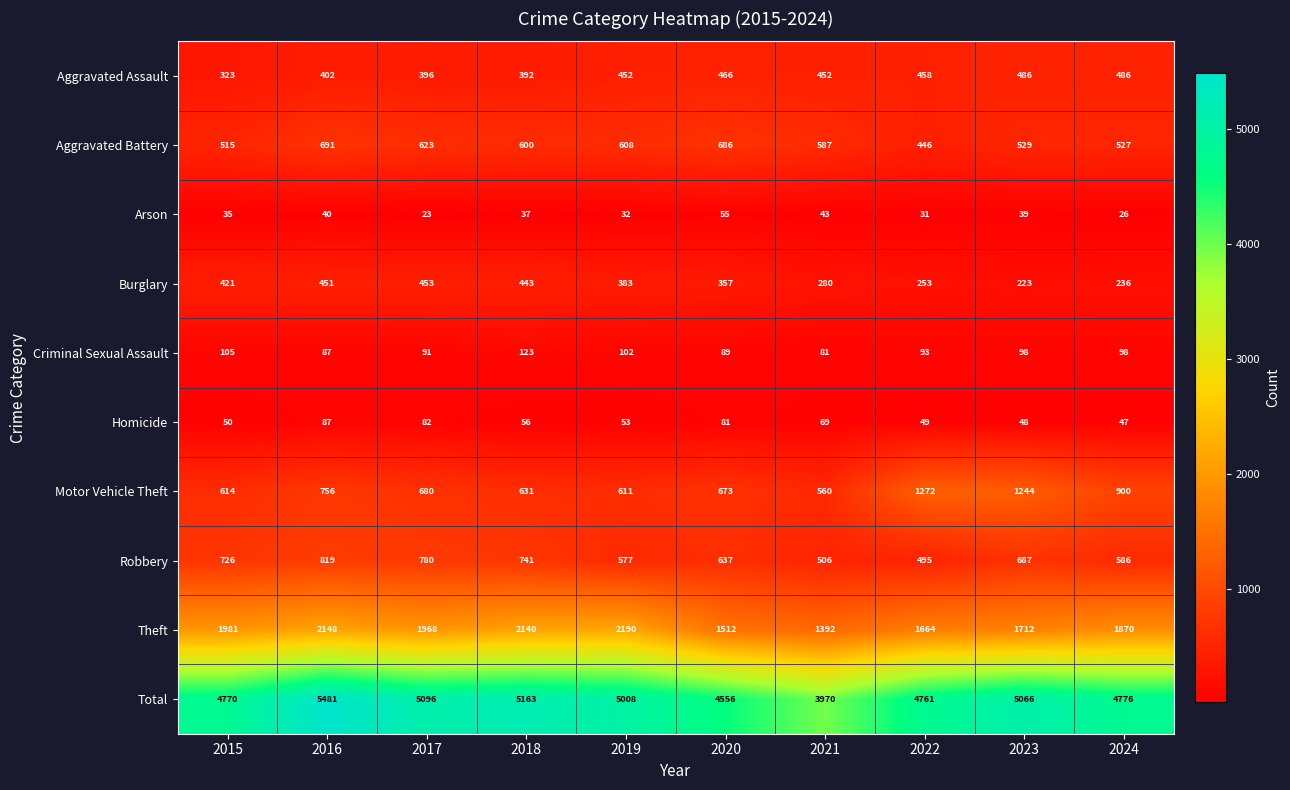

What is the greatest value displayed?

5481